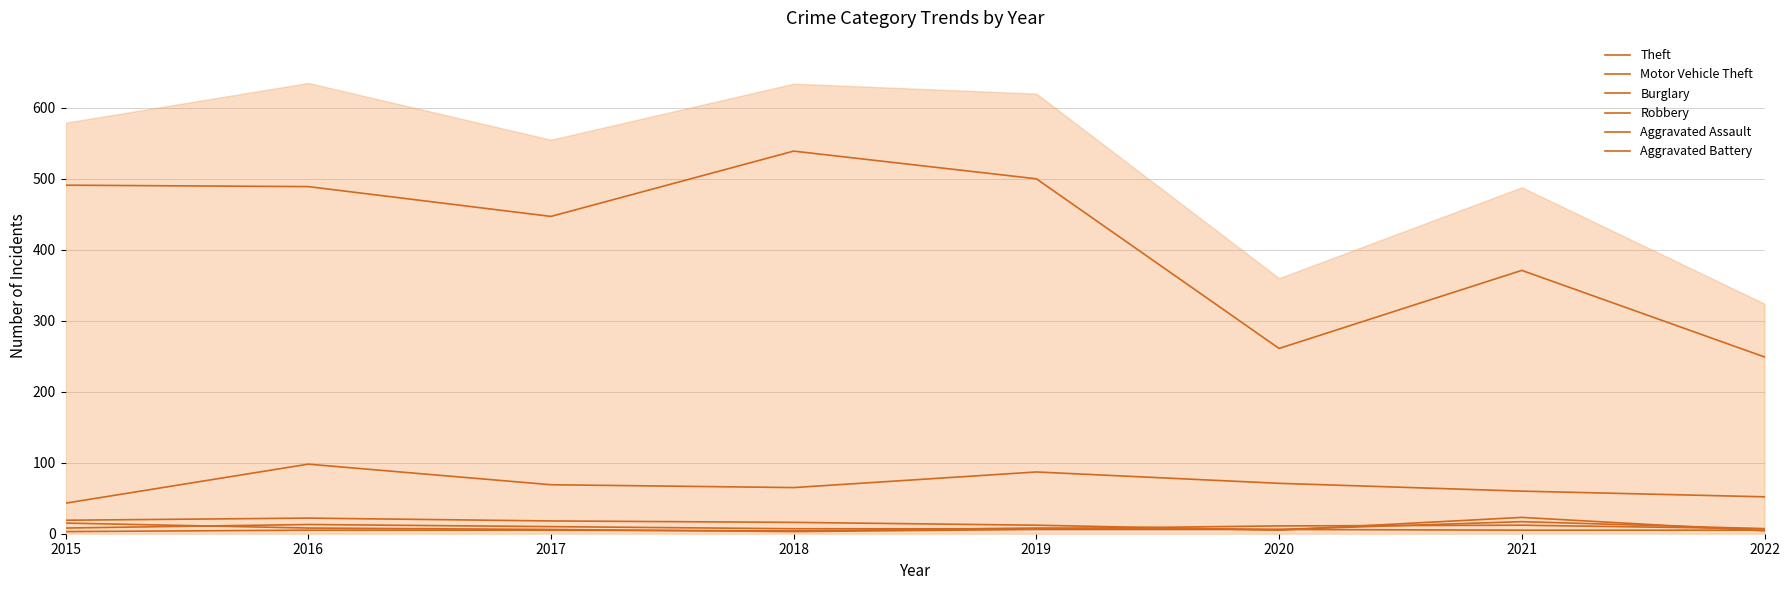

True or false: Aggravated Battery and Theft intersect in this chart.

False